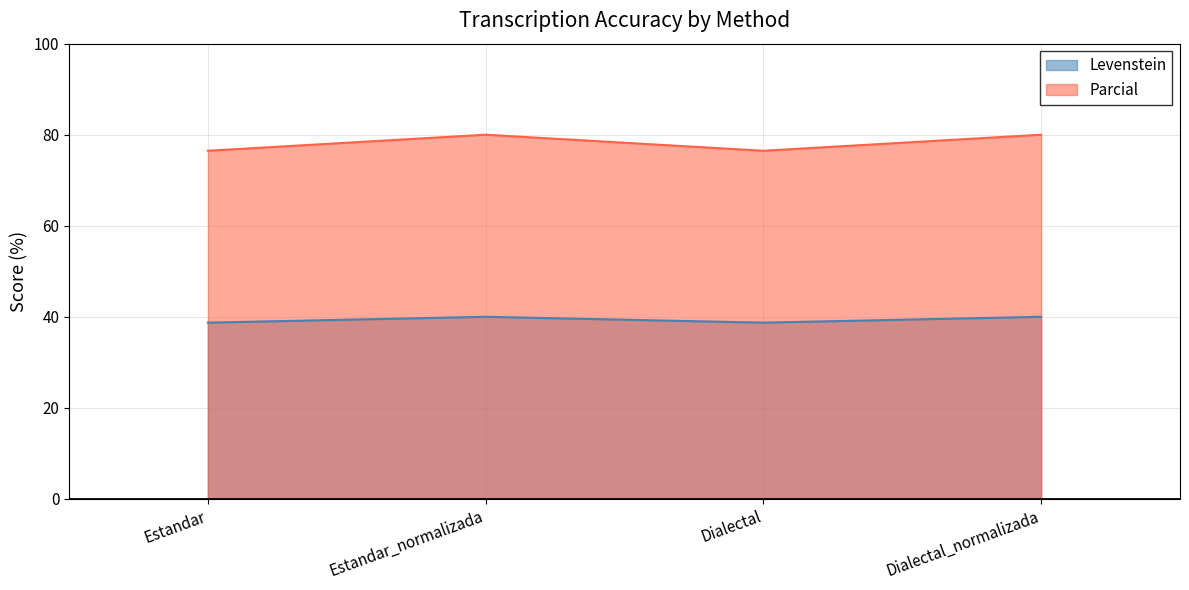

What is the label of the 4th point from the right?

Estandar